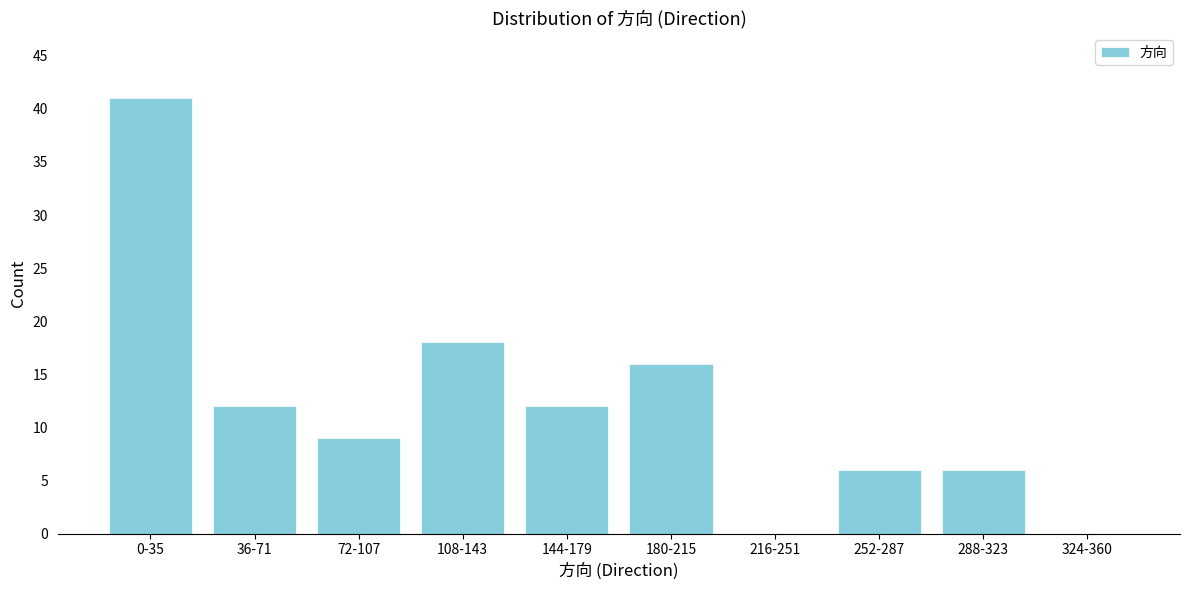

Reading left to right, extract all data points from this chart.

0-35=41	36-71=12	72-107=9	108-143=18	144-179=12	180-215=16	216-251=0	252-287=6	288-323=6	324-360=0